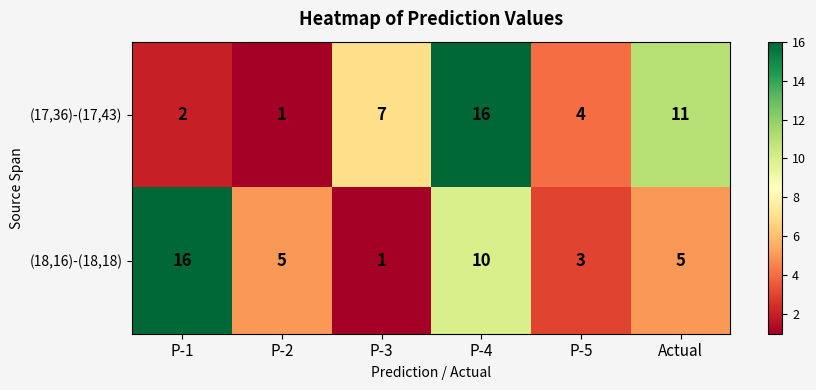

List the labels in order of (17,36)-(17,43) value, largest first.

P-4, Actual, P-3, P-5, P-1, P-2